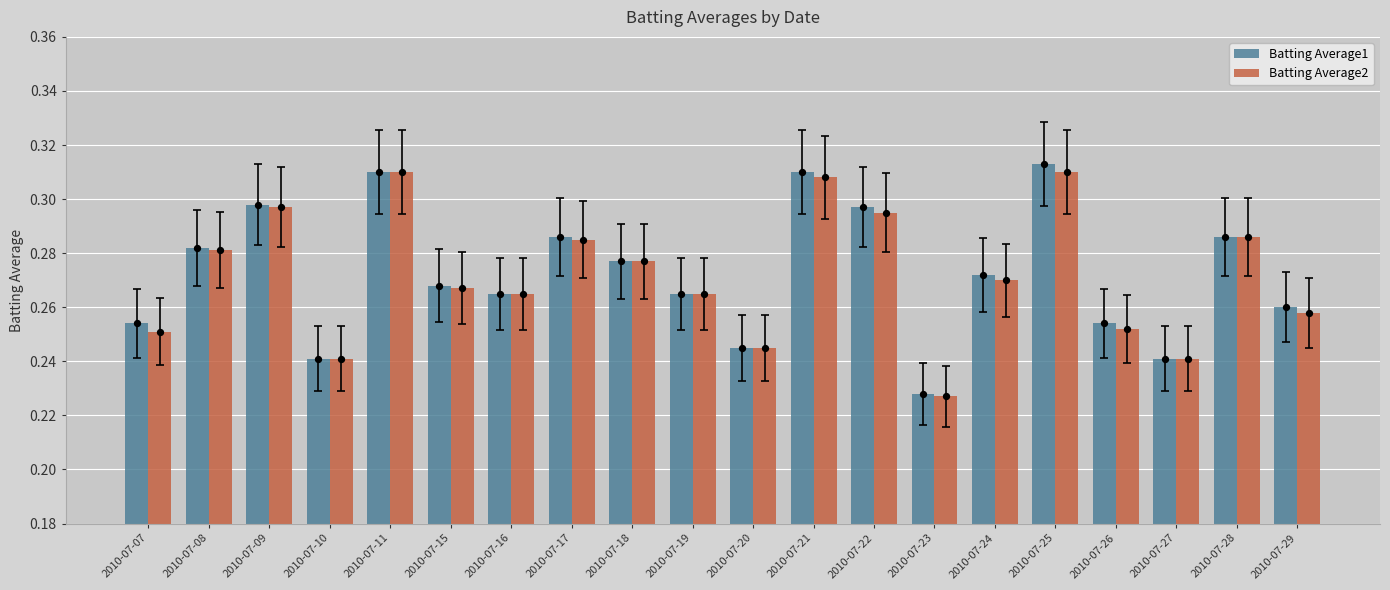

Is the value of Batting Average1 at 2010-07-28 greater than the value of Batting Average2 at 2010-07-09?

No